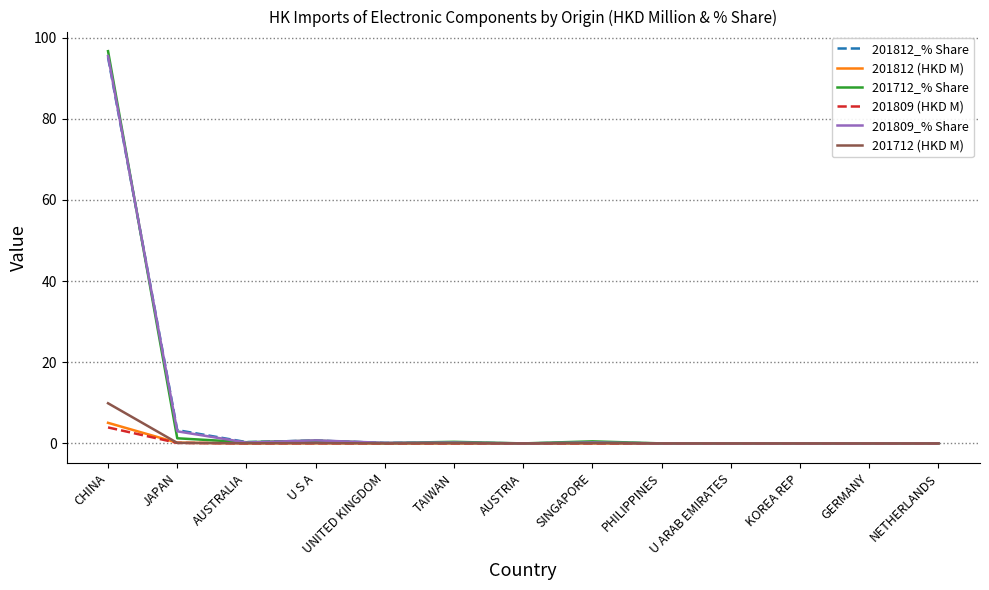

Which label corresponds to the largest value in the chart?

CHINA